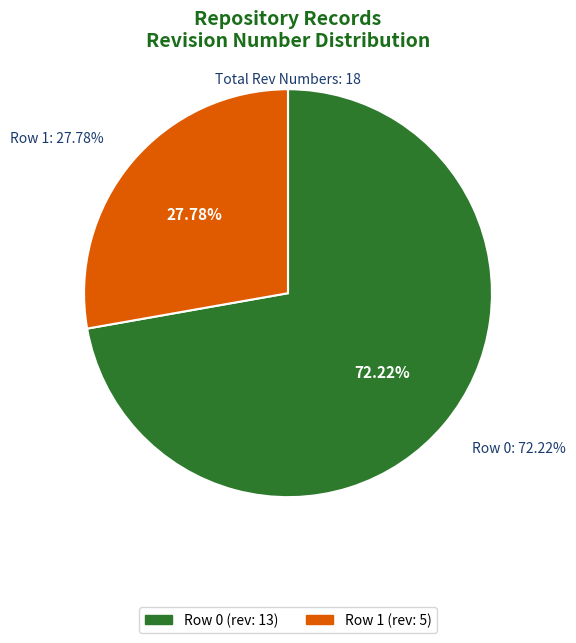

What is the change in value from Row 0 to Row 1?

-8